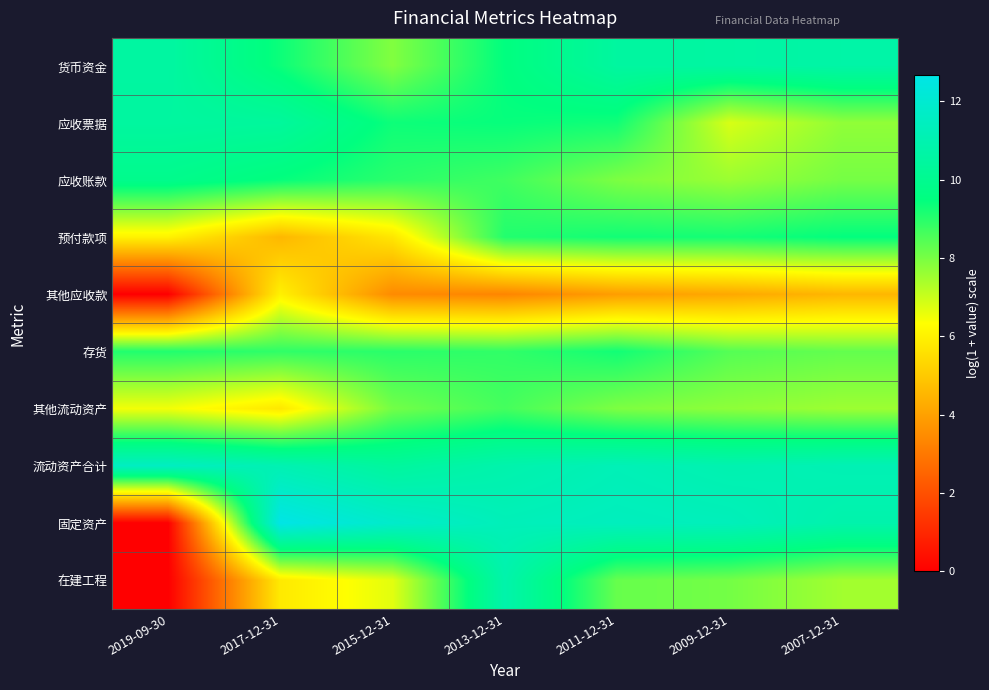

Reading left to right, transcribe all the data shown in this chart.

货币资金: 2019-09-30=10.6	2017-12-31=9.3	2015-12-31=7.9	2013-12-31=9.5	2011-12-31=10.5	2009-12-31=10.6	2007-12-31=10.7
应收票据: 2019-09-30=10.5	2017-12-31=10.4	2015-12-31=9.3	2013-12-31=9.4	2011-12-31=9.3	2009-12-31=6.8	2007-12-31=7.7
应收账款: 2019-09-30=9.9	2017-12-31=9.4	2015-12-31=9.0	2013-12-31=8.7	2011-12-31=8.0	2009-12-31=7.6	2007-12-31=8.0
预付款项: 2019-09-30=6.0	2017-12-31=4.6	2015-12-31=5.7	2013-12-31=9.1	2011-12-31=9.3	2009-12-31=9.2	2007-12-31=9.5
其他应收款: 2019-09-30=0.0	2017-12-31=6.0	2015-12-31=3.5	2013-12-31=3.3	2011-12-31=3.9	2009-12-31=4.2	2007-12-31=4.5
存货: 2019-09-30=9.1	2017-12-31=8.9	2015-12-31=9.0	2013-12-31=8.9	2011-12-31=9.3	2009-12-31=8.4	2007-12-31=8.3
其他流动资产: 2019-09-30=6.5	2017-12-31=5.8	2015-12-31=8.1	2013-12-31=8.6	2011-12-31=7.9	2009-12-31=7.7	2007-12-31=7.6
流动资产合计: 2019-09-30=11.6	2017-12-31=11.1	2015-12-31=10.4	2013-12-31=10.9	2011-12-31=11.2	2009-12-31=11.0	2007-12-31=11.1
固定资产: 2019-09-30=0.0	2017-12-31=12.7	2015-12-31=11.8	2013-12-31=11.3	2011-12-31=11.4	2009-12-31=11.3	2007-12-31=10.9
在建工程: 2019-09-30=0.0	2017-12-31=5.8	2015-12-31=6.7	2013-12-31=10.8	2011-12-31=8.2	2009-12-31=8.1	2007-12-31=7.5